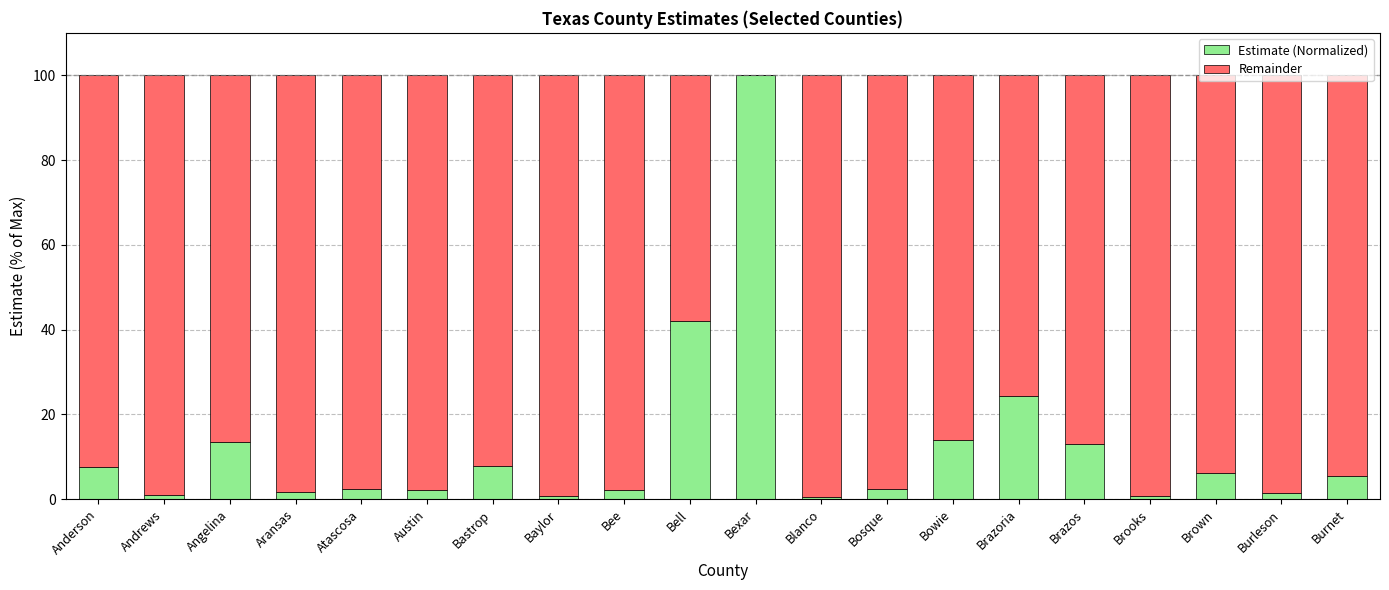

What is the sum of all Estimate (Normalized) values?

248.8